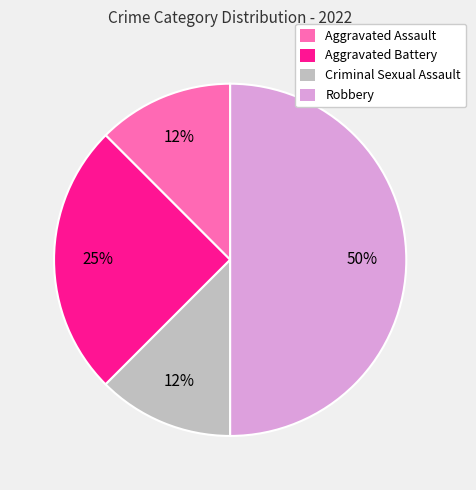

To the nearest percent, what is the average slice percentage?

25%